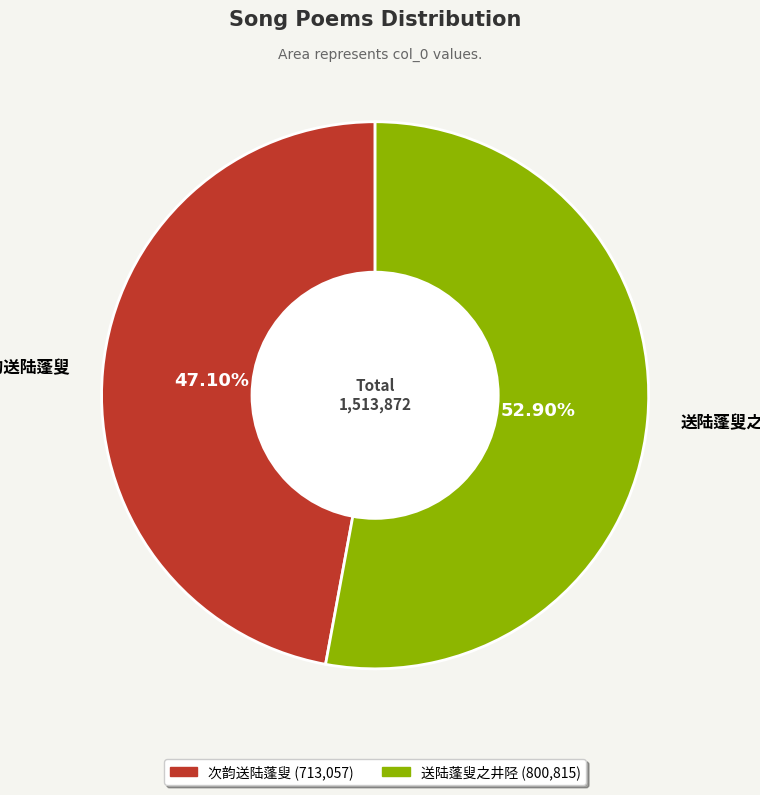

Is there any slice that represents more than half of the pie?

Yes